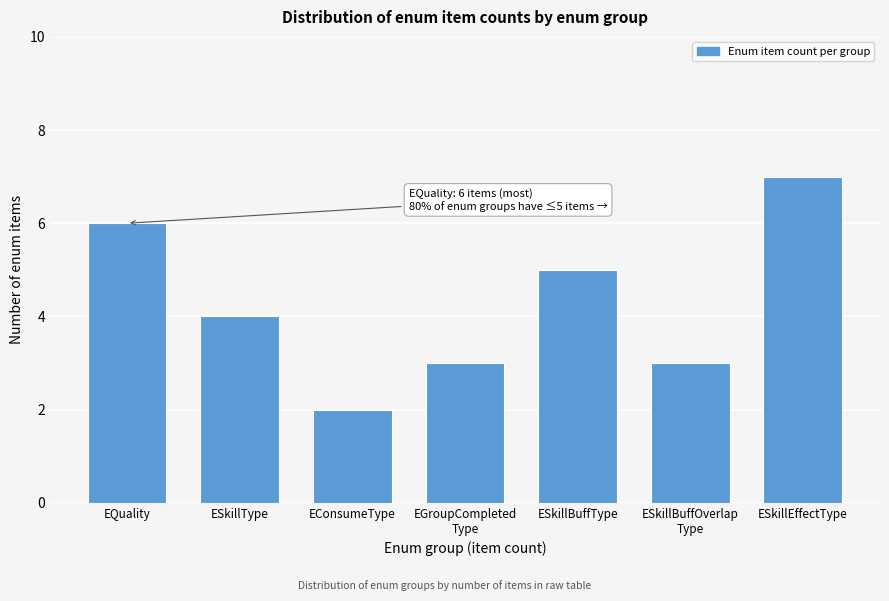

Reading right to left, list all the values displayed in this chart.

7	3	5	3	2	4	6